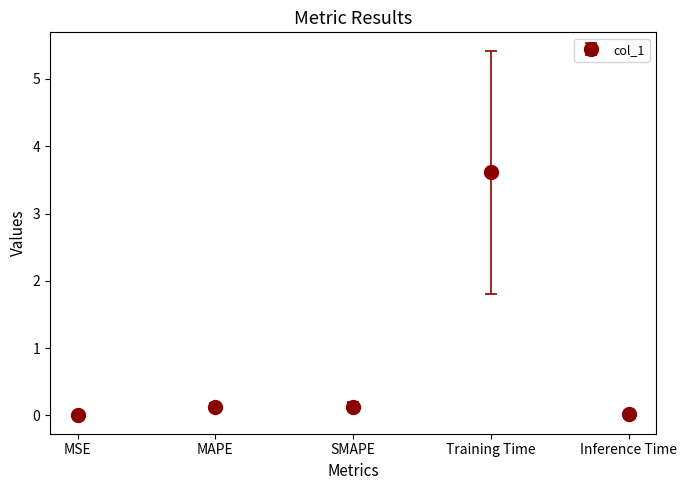

What position from the left is MSE?

1